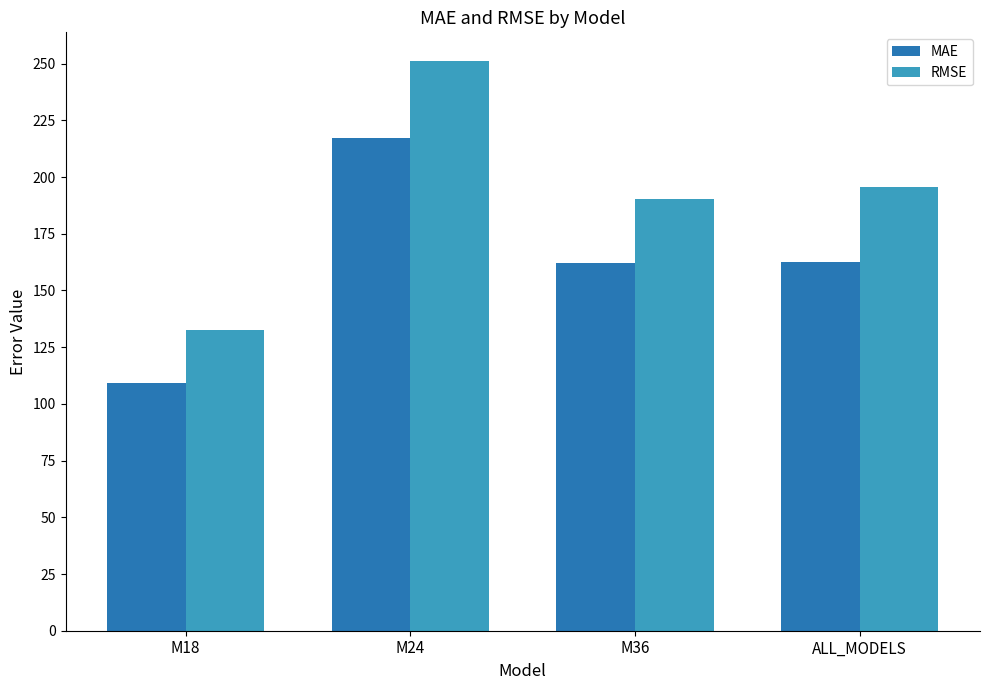

What is the minimum value for MAE?

109.4